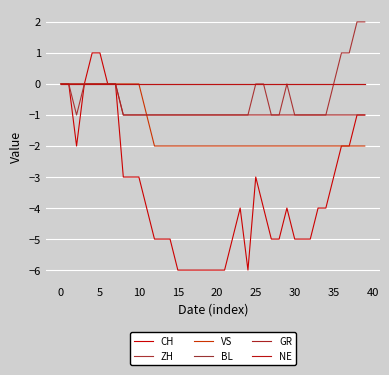

Does the chart have visible grid lines?

Yes